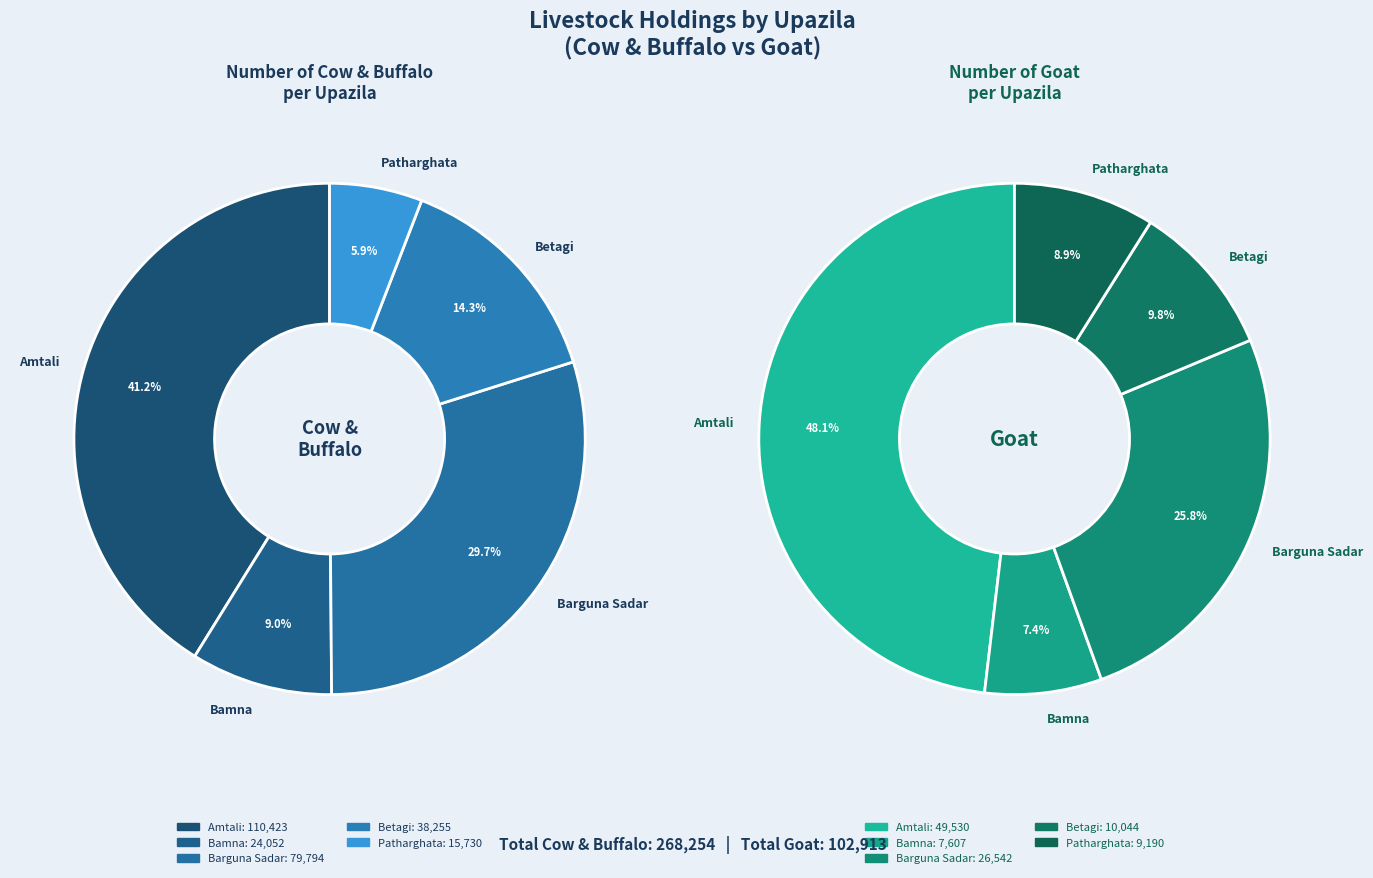

Does any single category account for the majority?

No